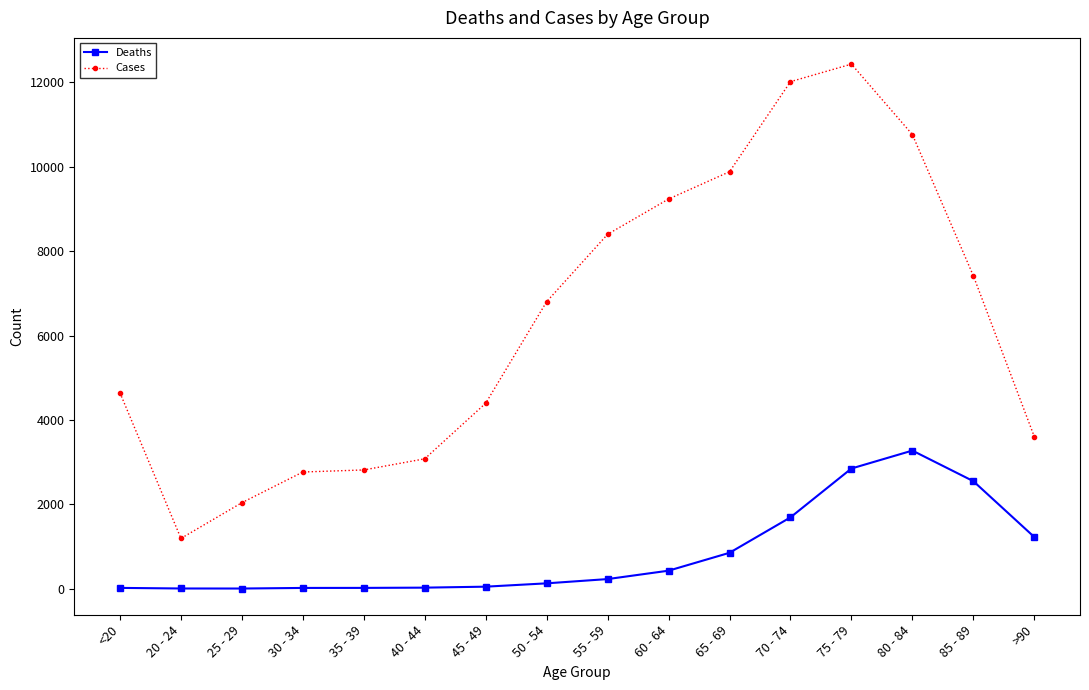

What is the smallest value displayed?

3